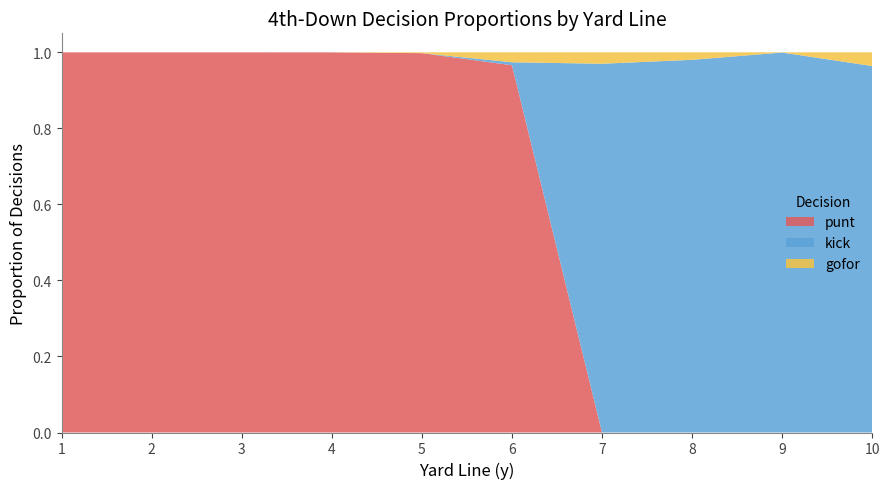

Reading right to left, transcribe all the data shown in this chart.

punt: 0.0	0.0	0.0	0.0	1.0	1.0	1.0	1.0	1.0	1.0
kick: 1.0	1.0	1.0	1.0	0.0	0.0	0.0	0.0	0.0	0.0
gofor: 0.0	0.0	0.0	0.0	0.0	0.0	0.0	0.0	0.0	0.0